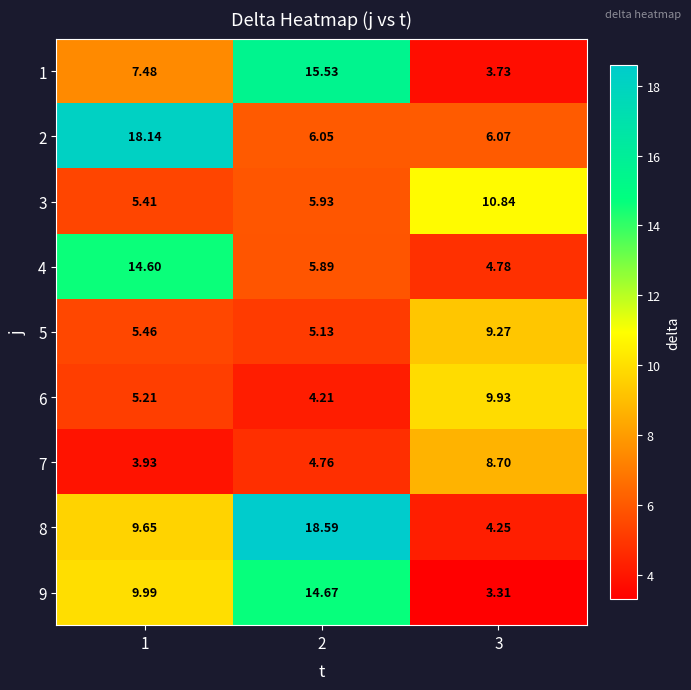

How many values in the 9 series are below 9?

1